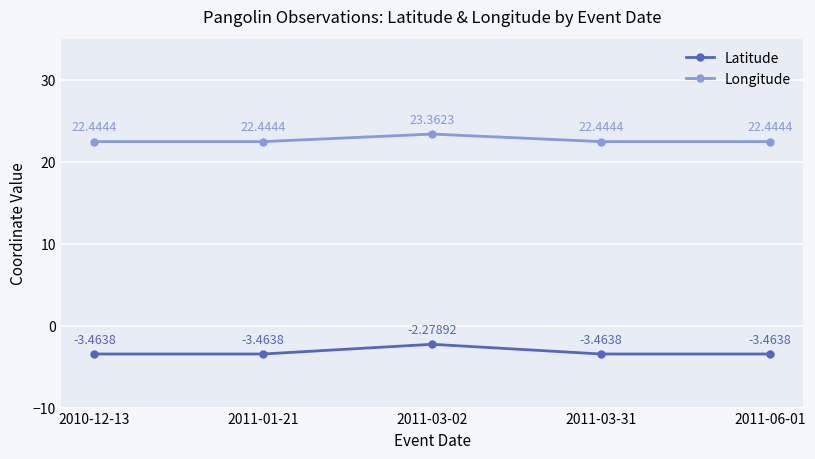

Is the value of Longitude at 2011-06-01 greater than the value of Latitude at 2011-03-31?

Yes